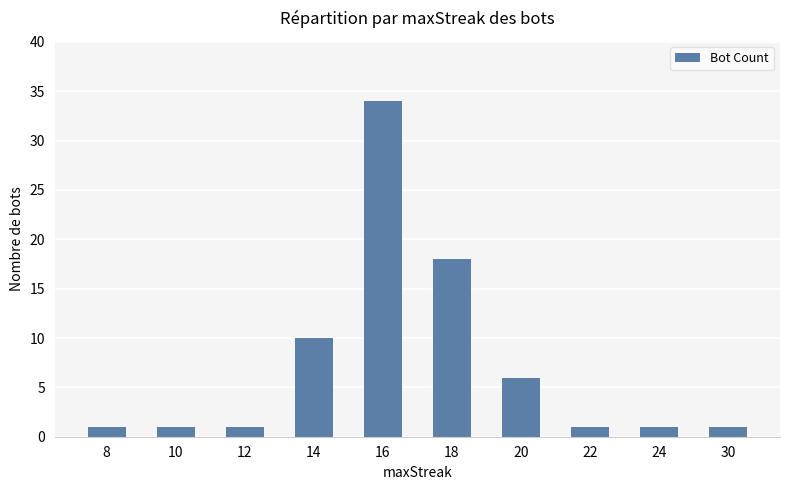

What is the change in value from 8 to 18?

+17